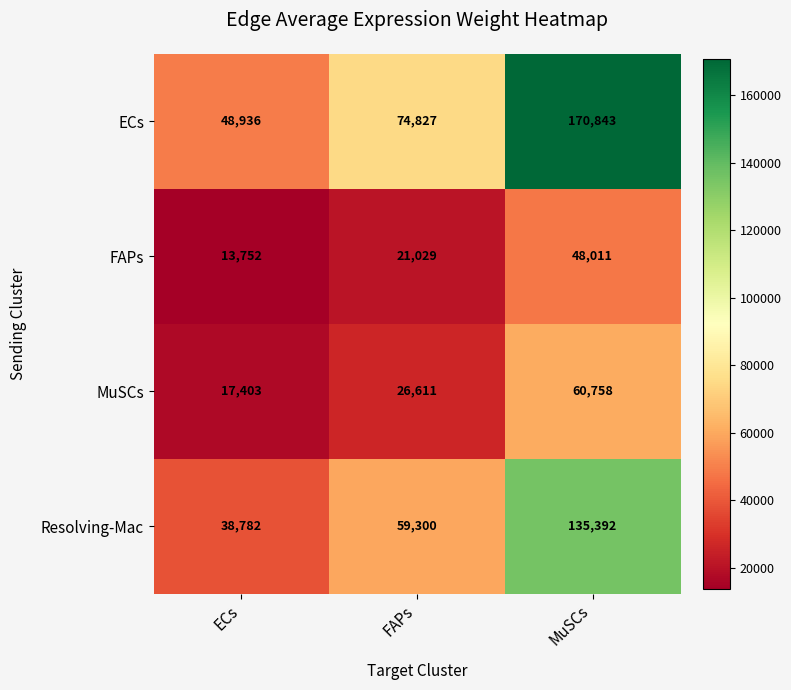

What is the total value across all series at ECs?

118873